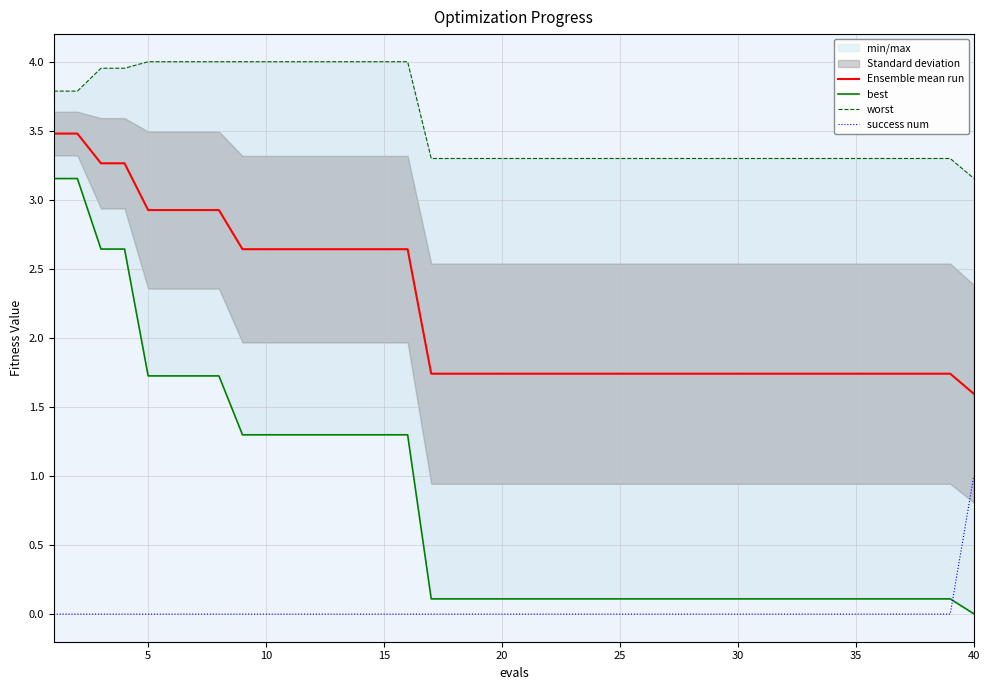

Which category has the lowest value in the Ensemble mean run series?

40